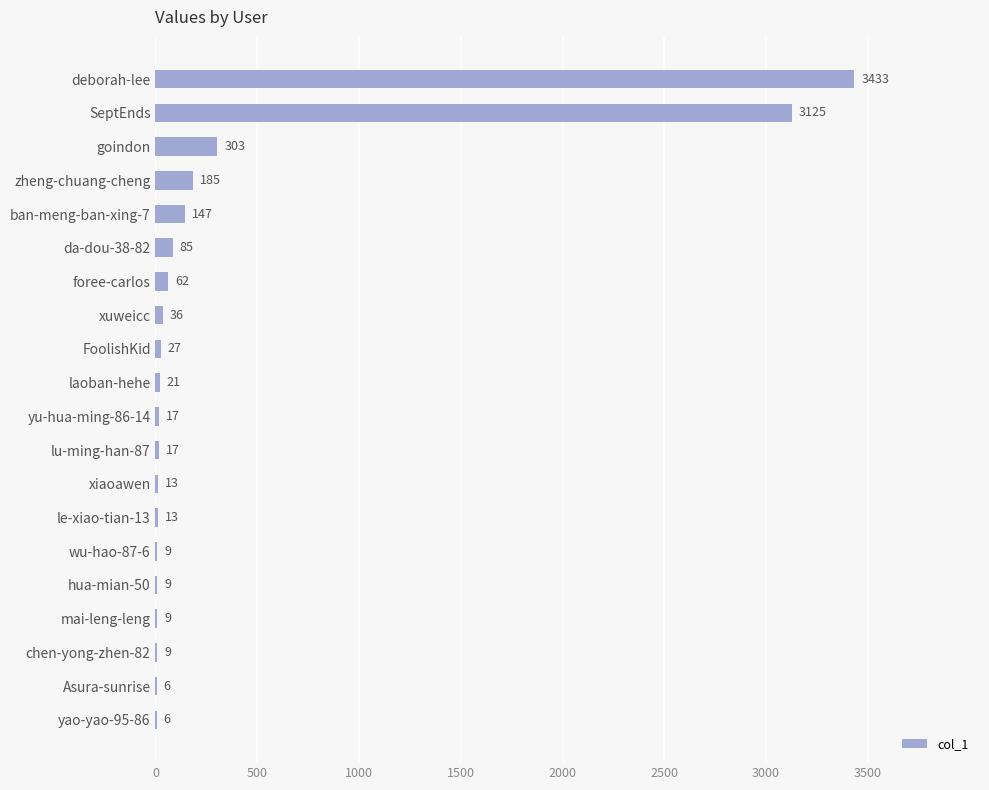

At which category does the chart reach its peak across all series?

deborah-lee